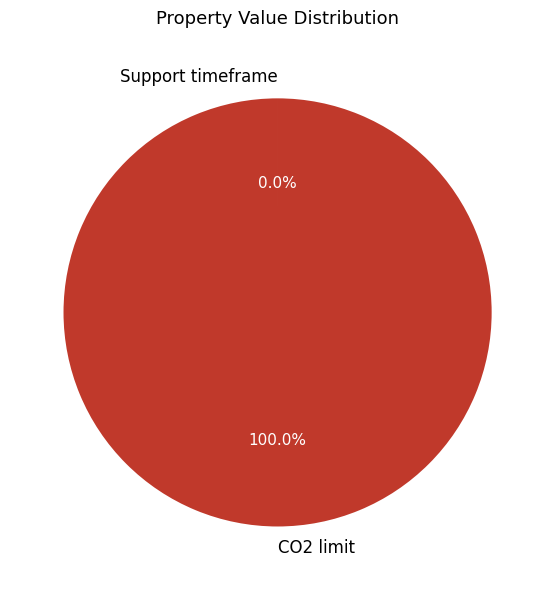

Which category has the biggest portion of the pie?

CO2 limit